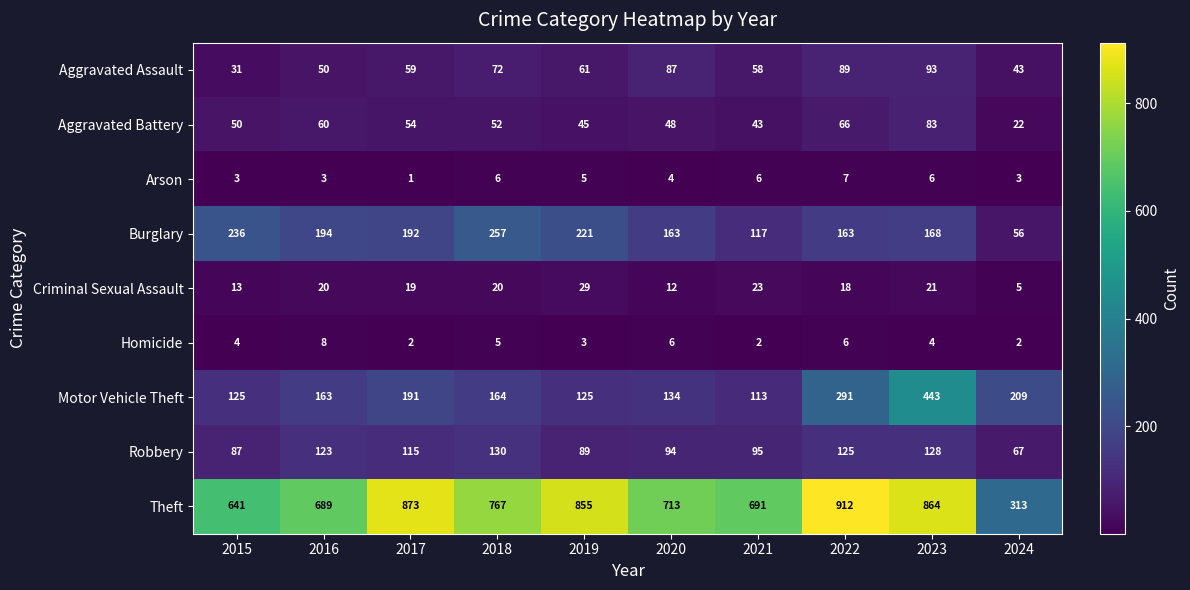

Which series changed the most between 2022 and 2023?

Motor Vehicle Theft